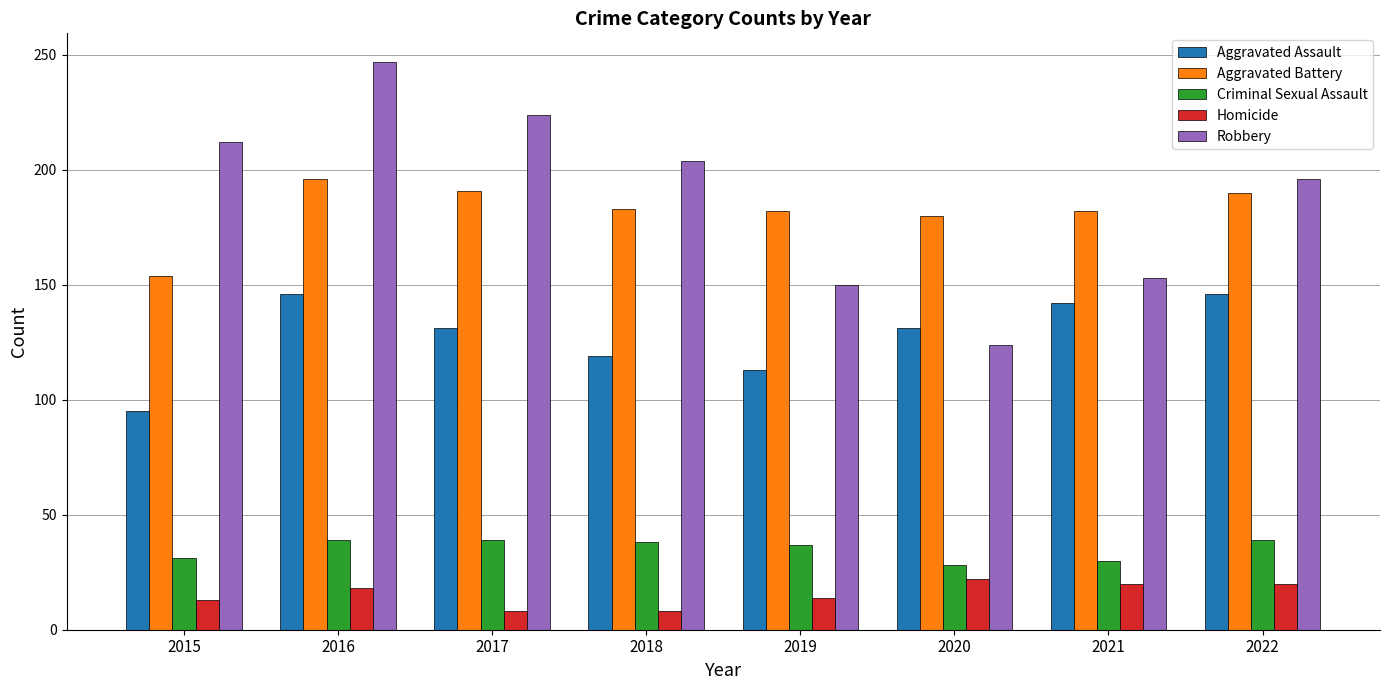

What is the difference between the second highest and second lowest values in the Aggravated Battery series?

11